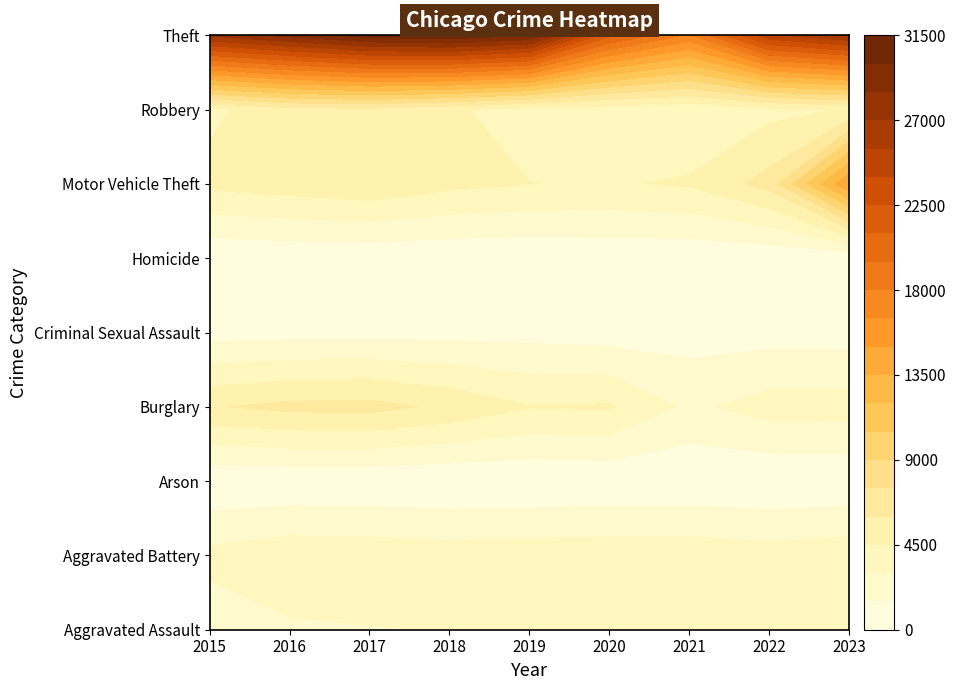

What is the greatest value displayed?

31260